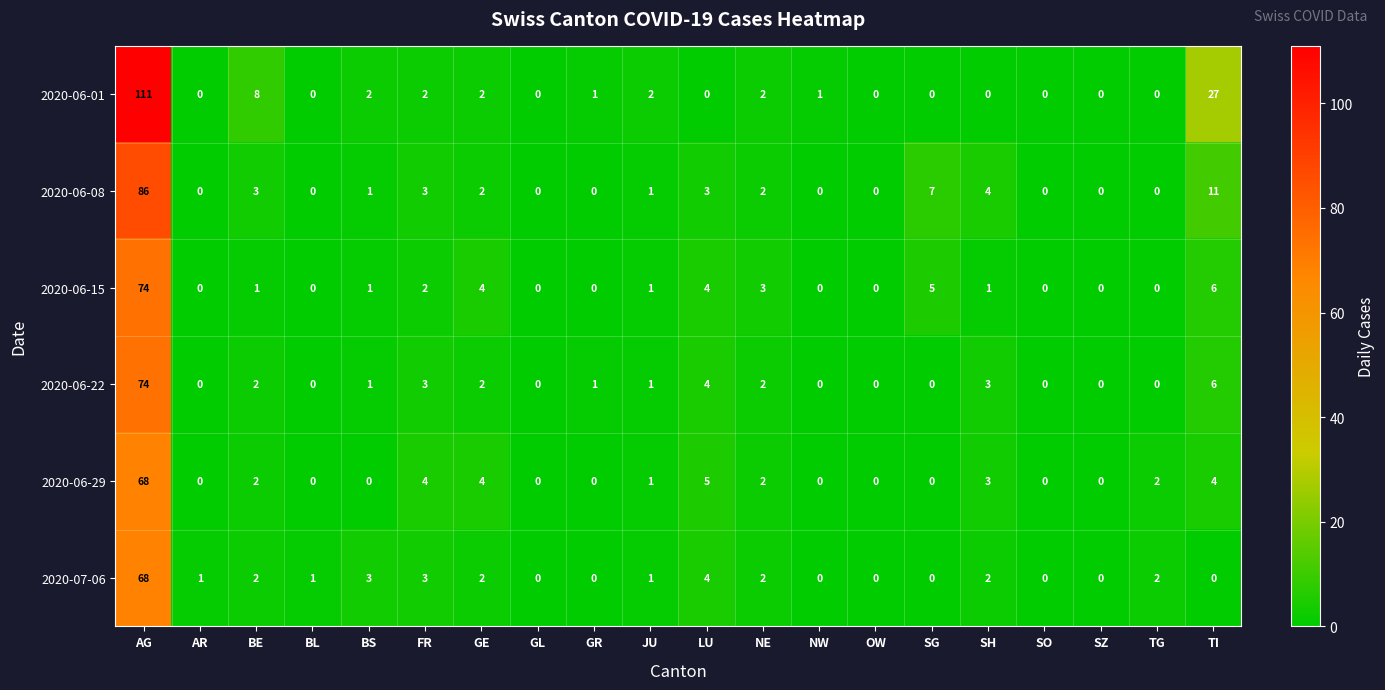

What is the highest value of the 2020-06-29 series?

68